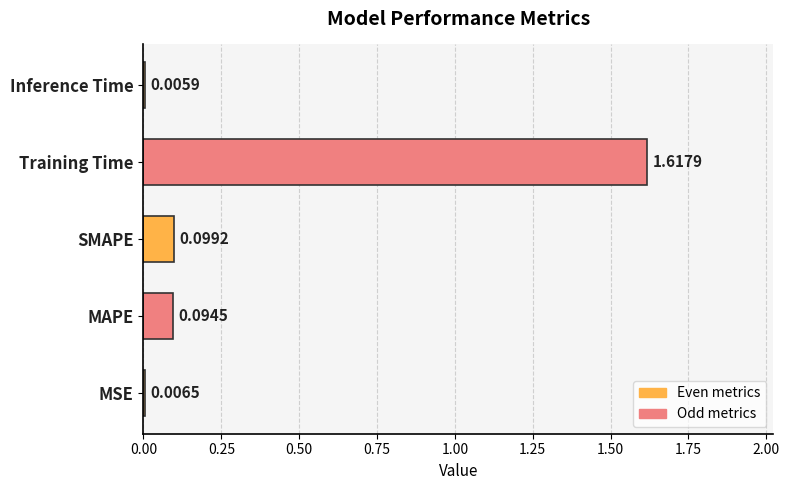

Which label corresponds to the largest value in the chart?

Training Time